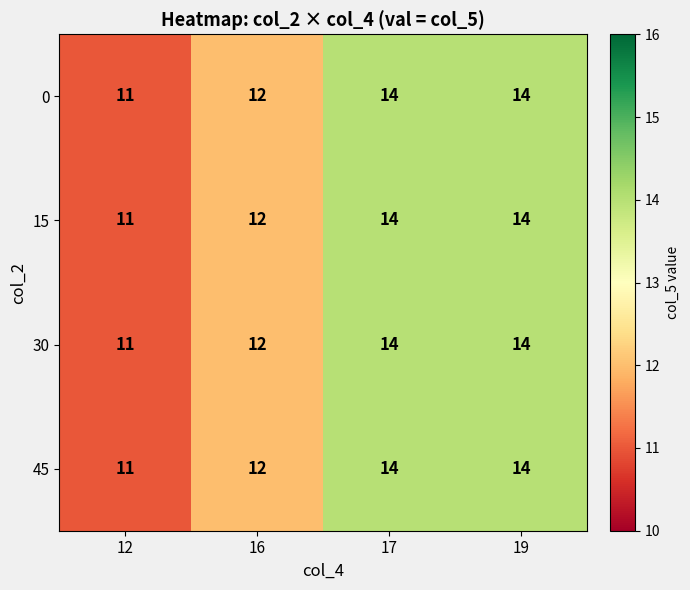

Is the value of 15 at 12 greater than the value of 30 at 19?

No